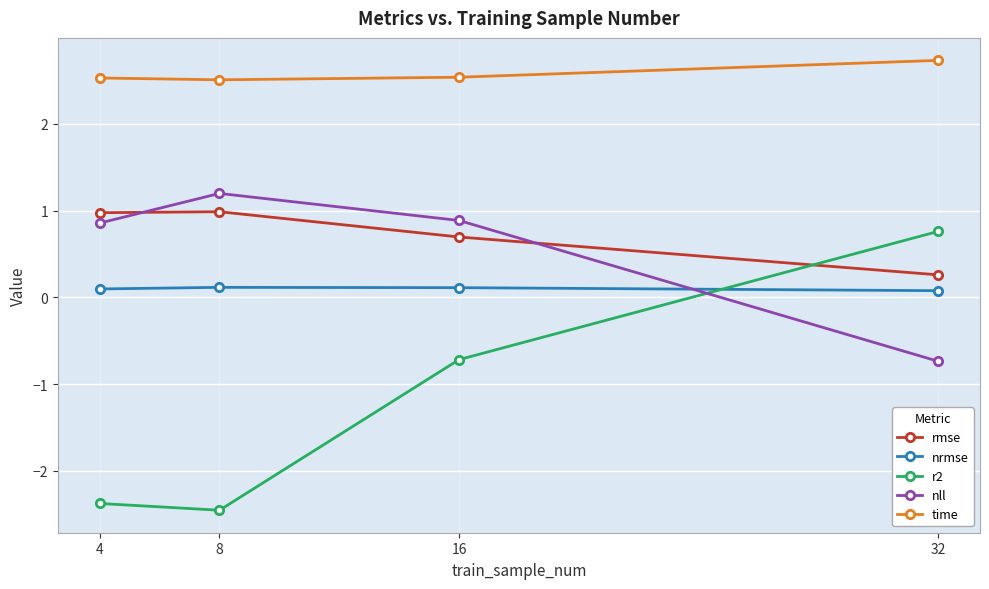

What is the difference between the highest and lowest values at 16?

3.3